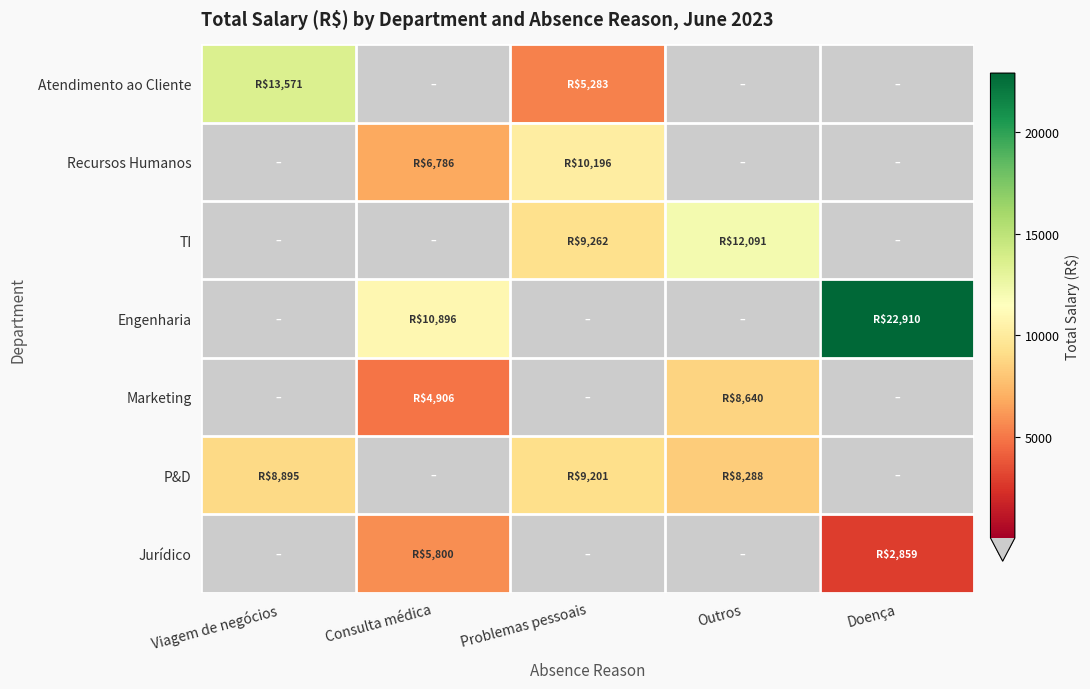

Reading right to left, what are all the values shown in this chart?

Atendimento ao Cliente: Doença=0.0	Outros=0.0	Problemas pessoais=5282.7	Consulta médica=0.0	Viagem de negócios=13570.8
Recursos Humanos: Doença=0.0	Outros=0.0	Problemas pessoais=10196.2	Consulta médica=6786.2	Viagem de negócios=0.0
TI: Doença=0.0	Outros=12090.8	Problemas pessoais=9262.1	Consulta médica=0.0	Viagem de negócios=0.0
Engenharia: Doença=22910.4	Outros=0.0	Problemas pessoais=0.0	Consulta médica=10896.2	Viagem de negócios=0.0
Marketing: Doença=0.0	Outros=8640.2	Problemas pessoais=0.0	Consulta médica=4906.3	Viagem de negócios=0.0
P&D: Doença=0.0	Outros=8288.4	Problemas pessoais=9200.5	Consulta médica=0.0	Viagem de negócios=8895.5
Jurídico: Doença=2859.0	Outros=0.0	Problemas pessoais=0.0	Consulta médica=5800.1	Viagem de negócios=0.0